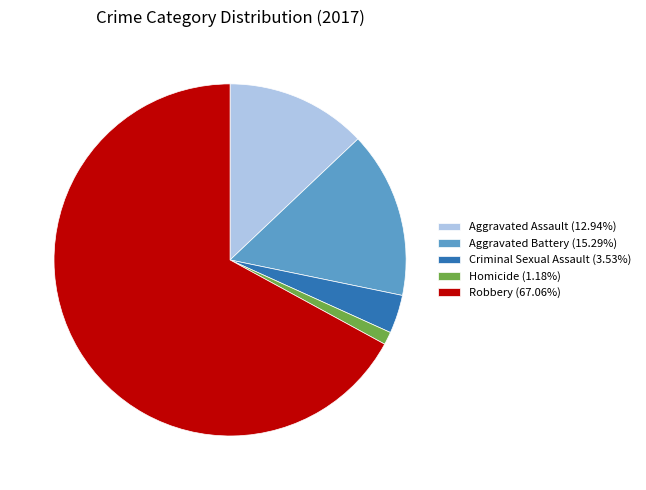

What is the smallest slice in the pie chart?

Homicide